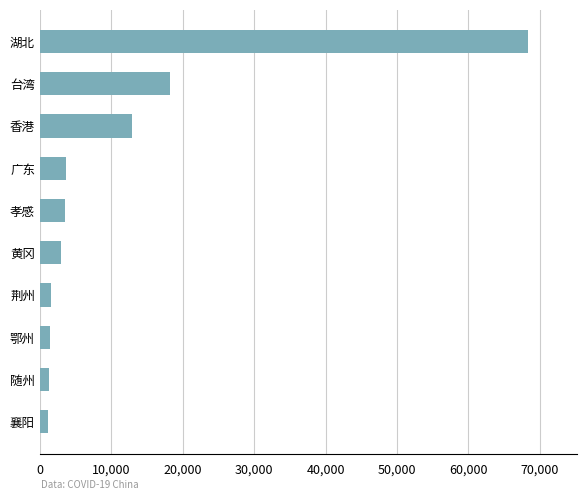

At which label is the value closest to 34747?

台湾